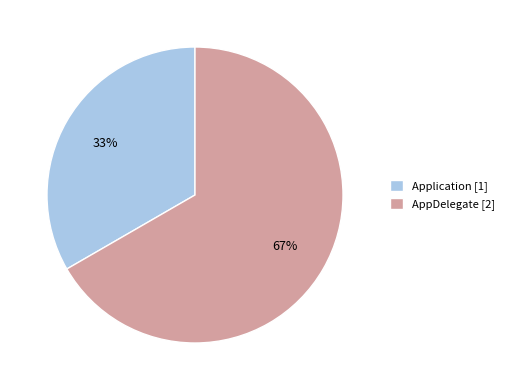

Which category has the biggest portion of the pie?

AppDelegate